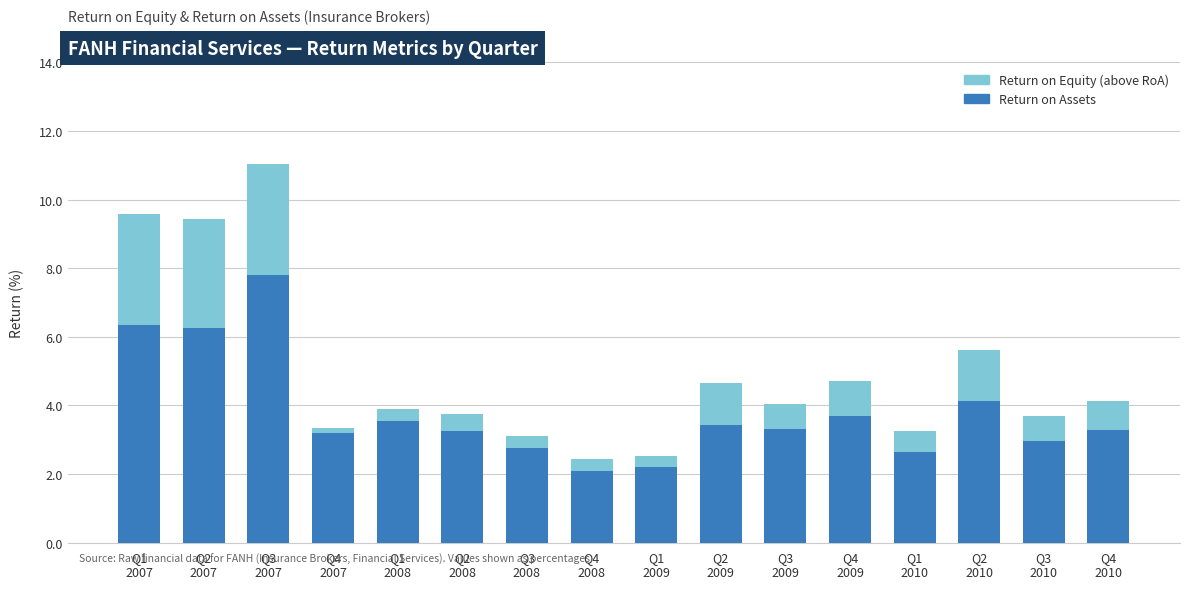

What is the highest value of the Return on Assets series?

7.8